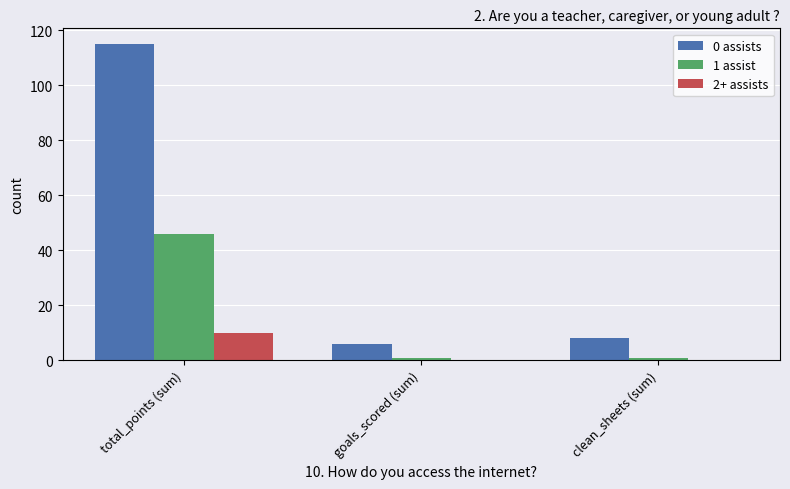

What is the average value of the 1 assist series?

16